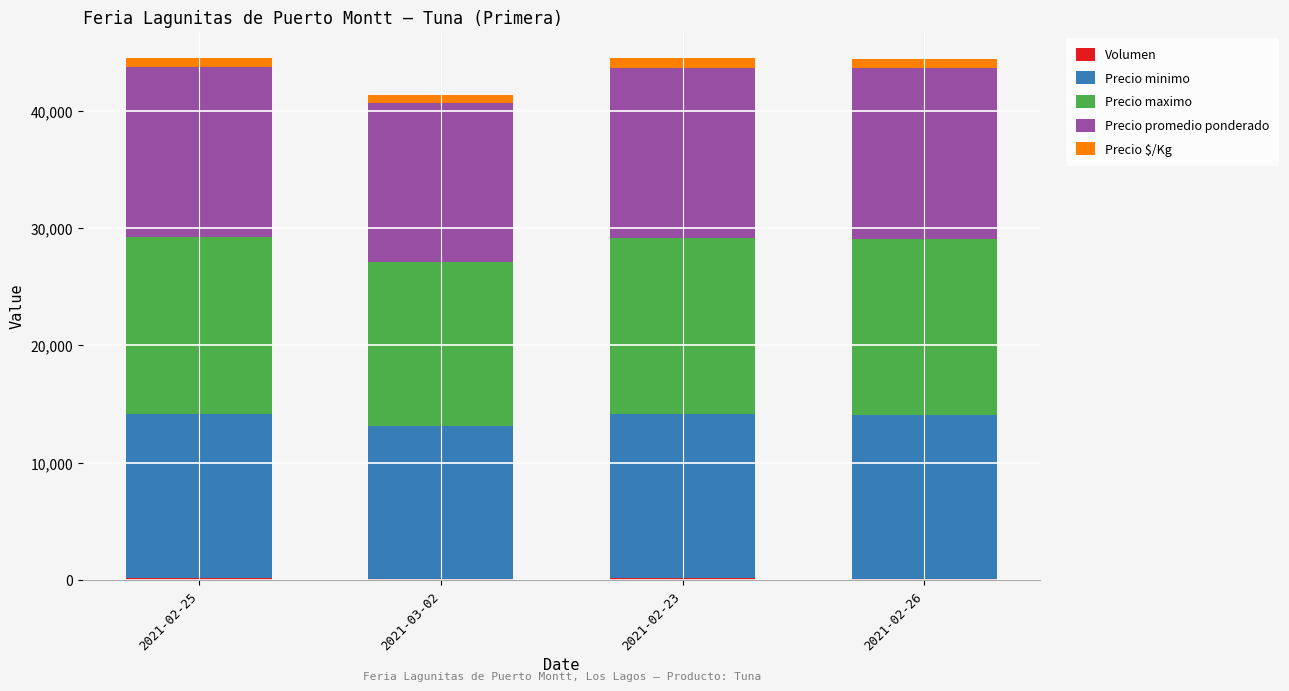

At which label is Volumen closest to 150?

2021-02-23